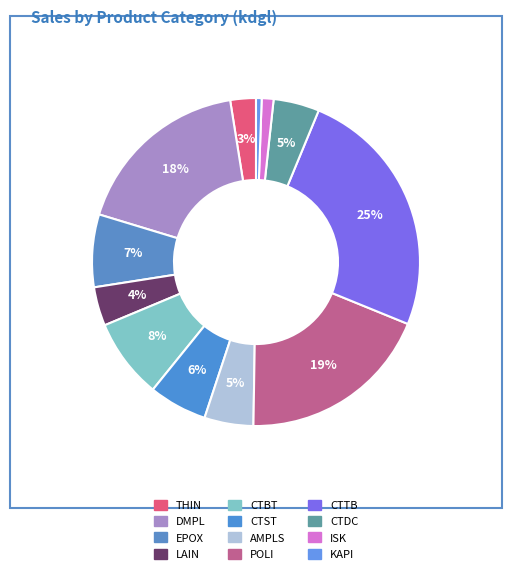

Count the number of slices in the pie.

12